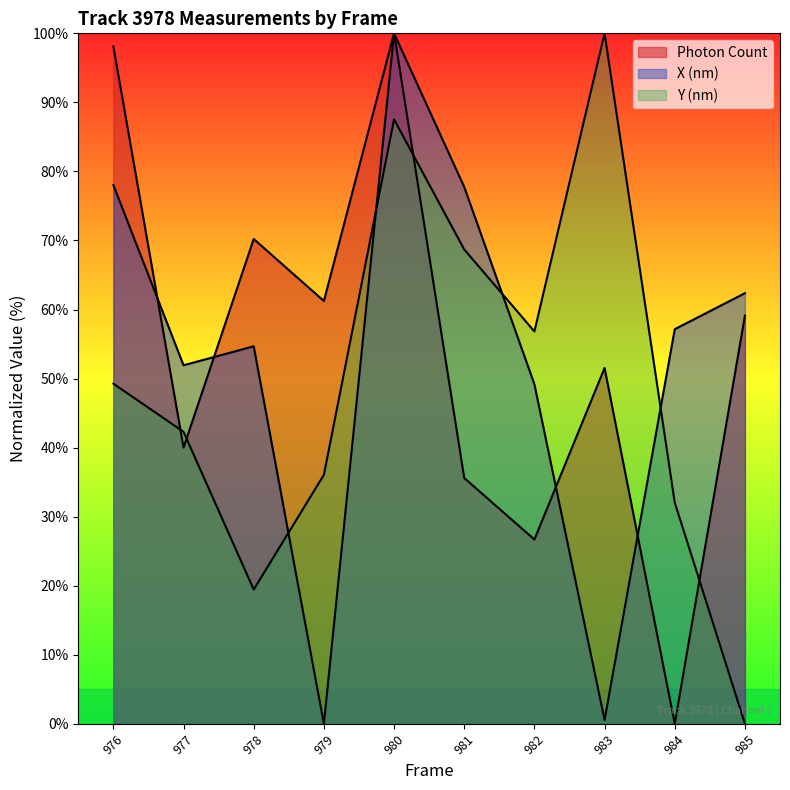

At 978, list the series in order from smallest to largest.

Y (nm), X (nm), Photon Count